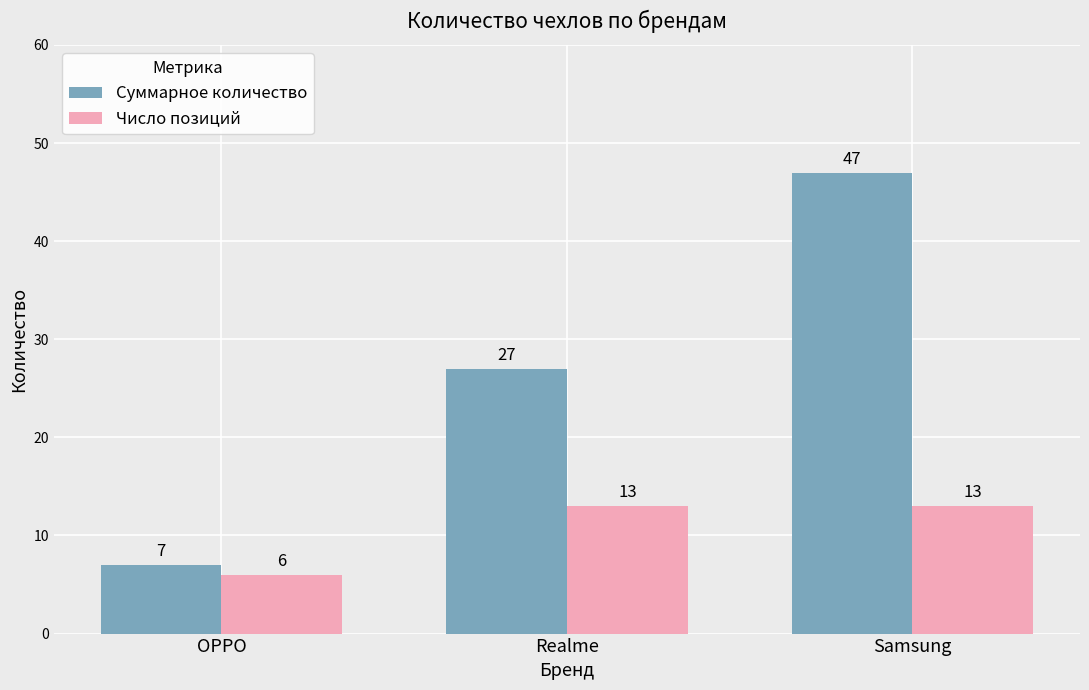

What is the label of the 3rd bar from the right?

OPPO